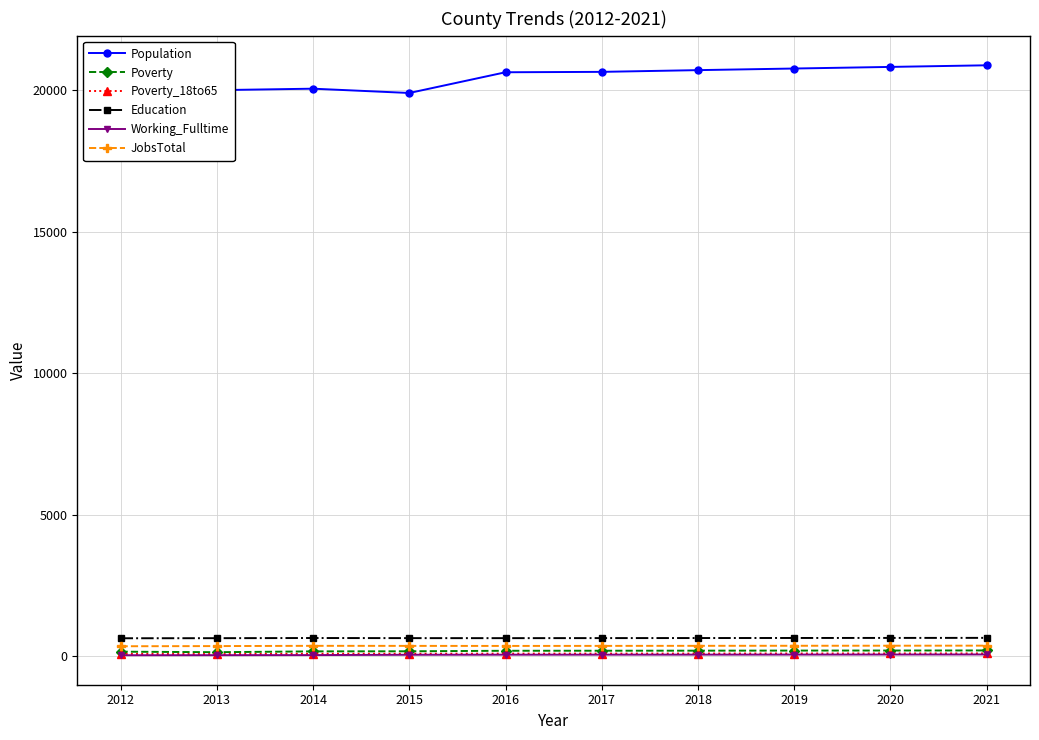

What is the greatest value displayed?

20874